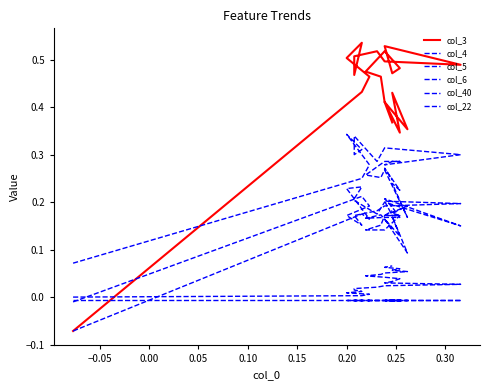

True or false: col_6 has a value of 0.1 at 17.

False